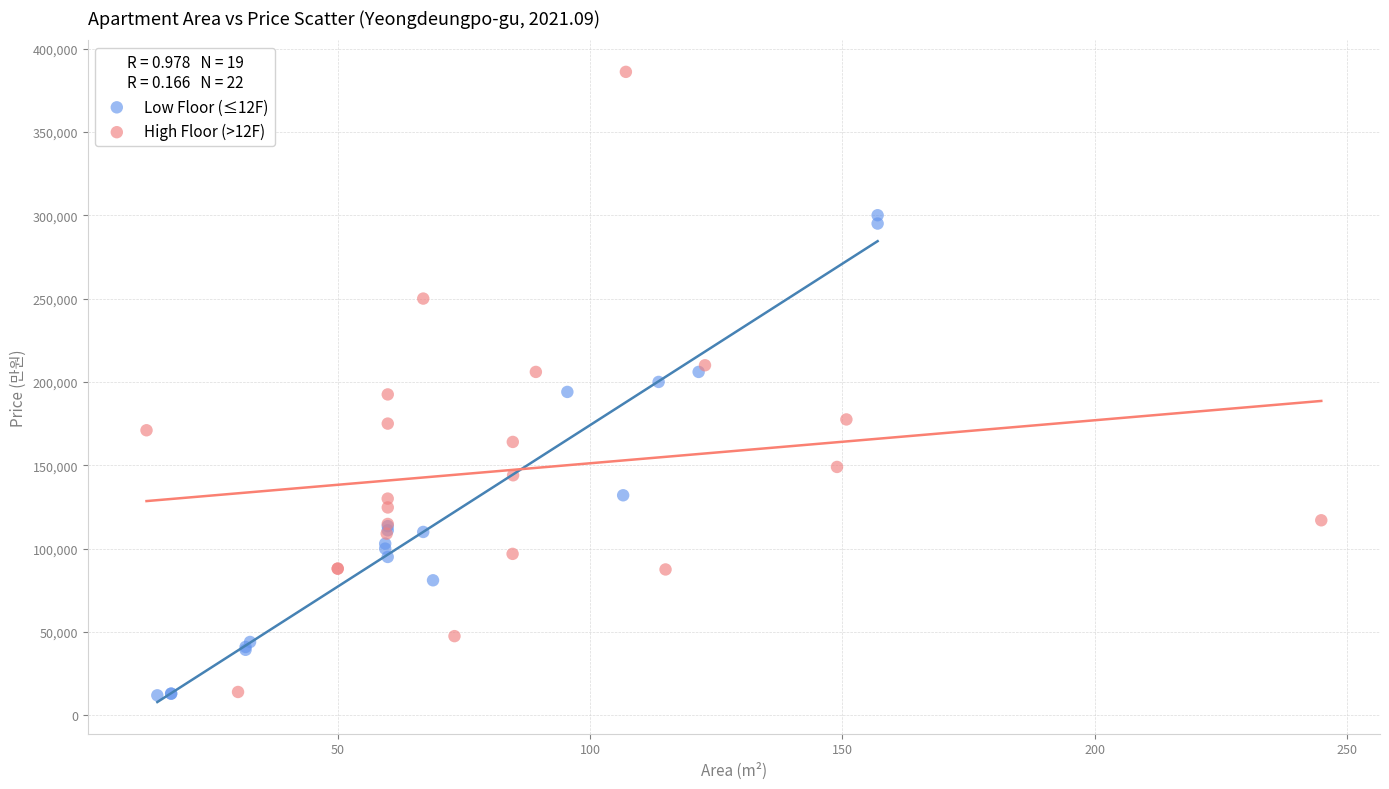

What are all the series names shown in the legend?

Low Floor (≤12F), High Floor (>12F)